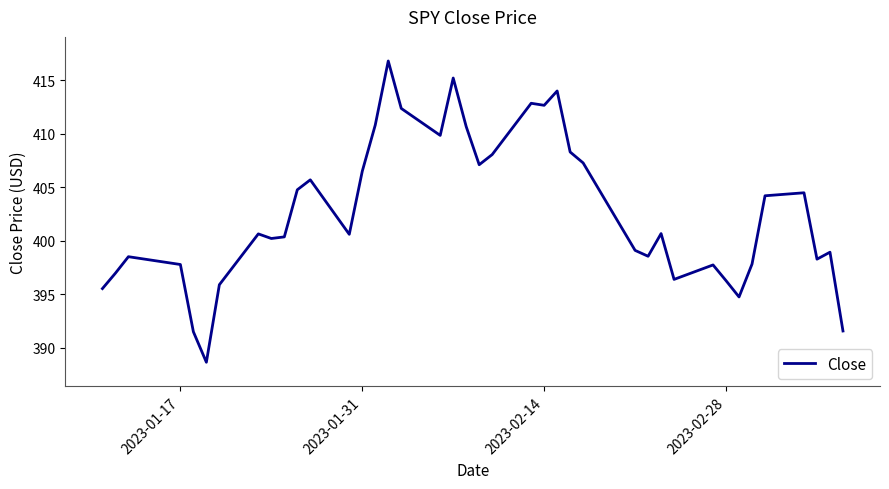

What is the smallest value displayed?

388.6